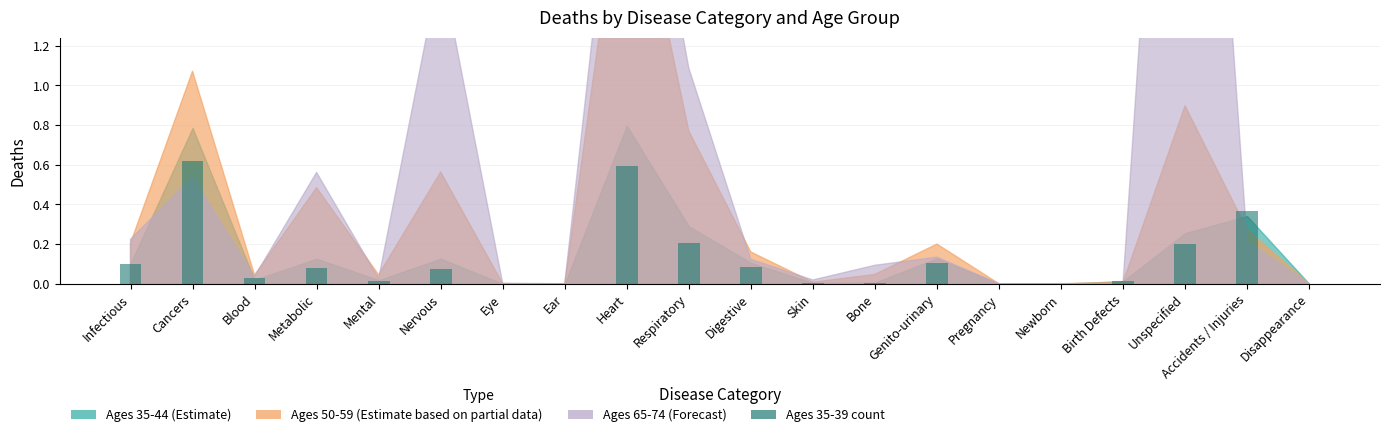

Count the number of categories in the chart.

20